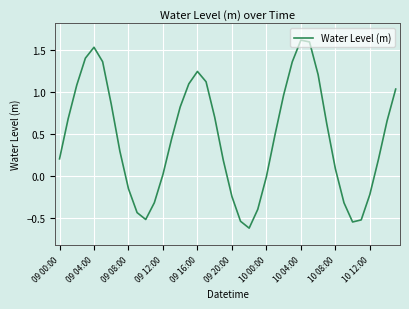

What is the difference between the maximum and minimum values?

2.2